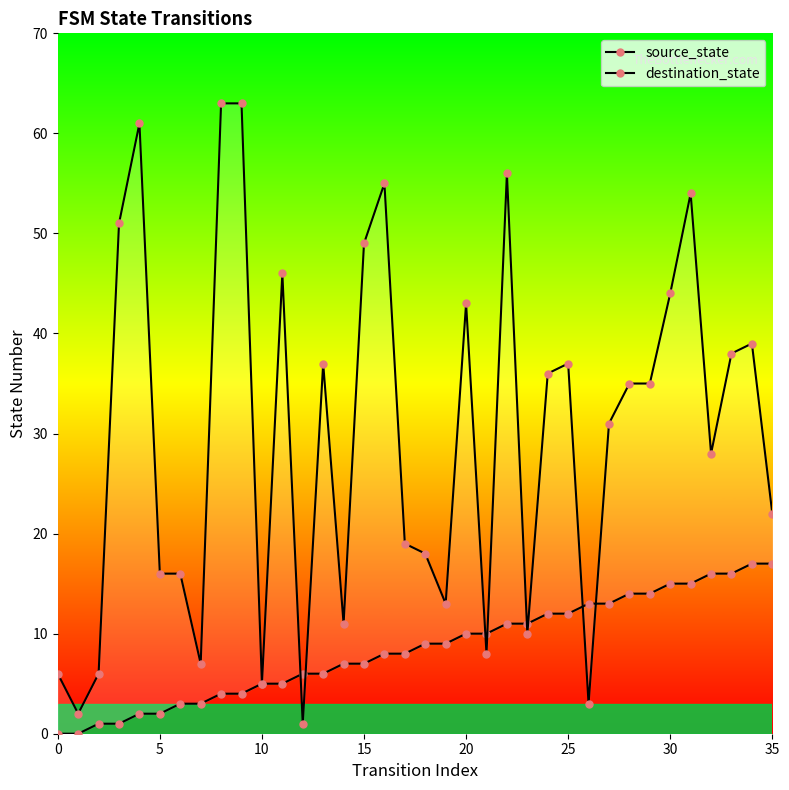

At how many categories does at least one series exceed 50?

7